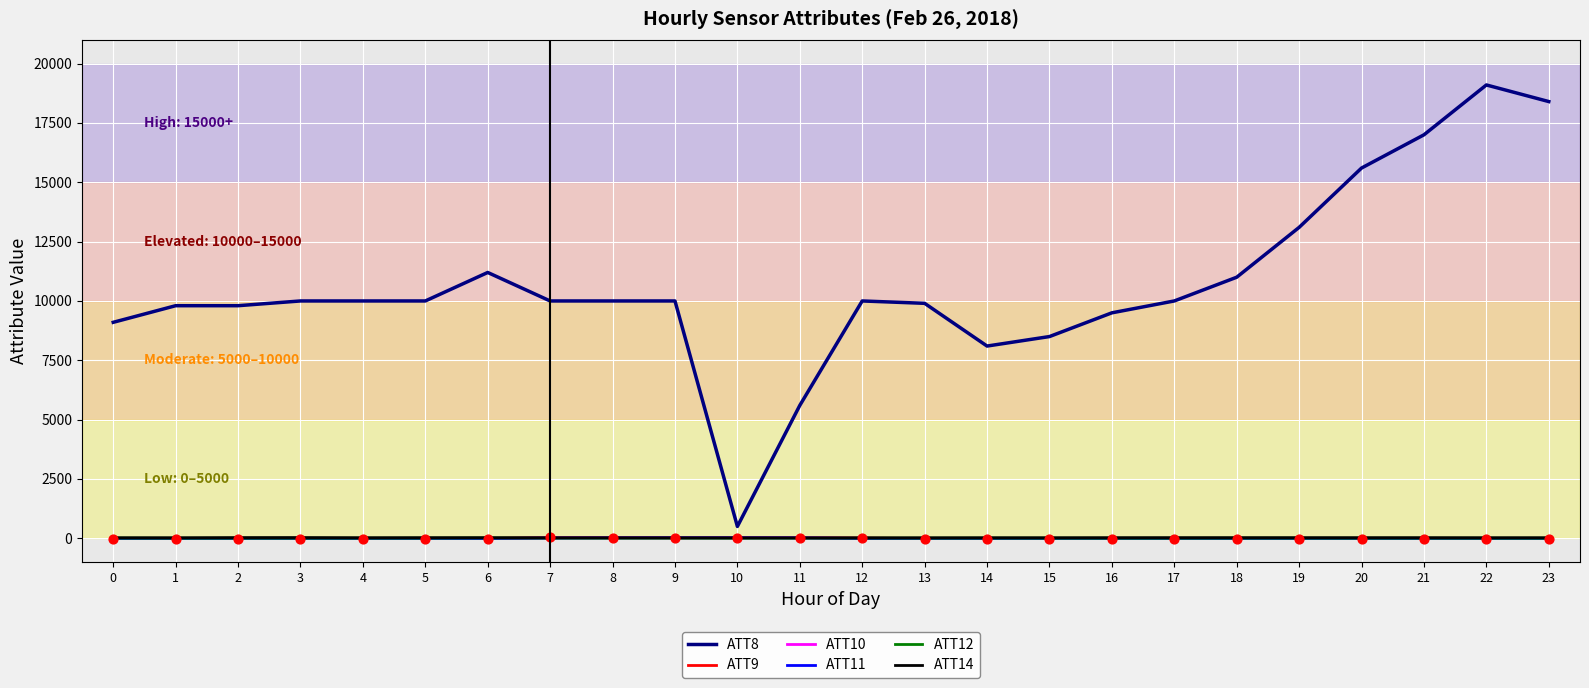

At how many categories does at least one series exceed 18158?

2